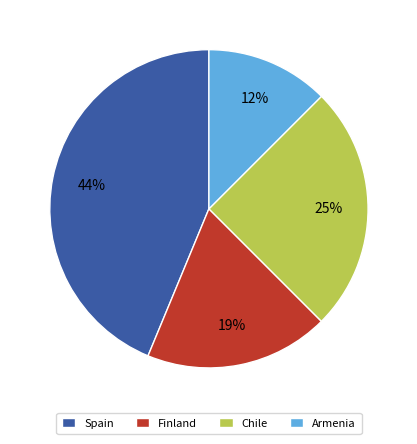

Which has a higher value, Armenia or Spain?

Spain